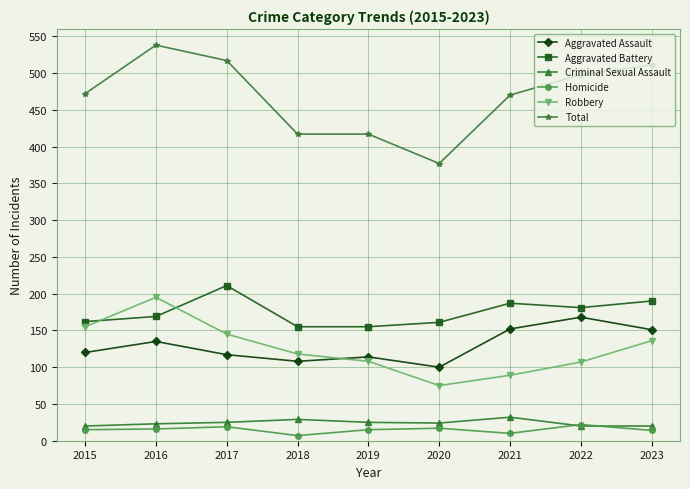

Where is Aggravated Assault nearest to the value 134?

2016